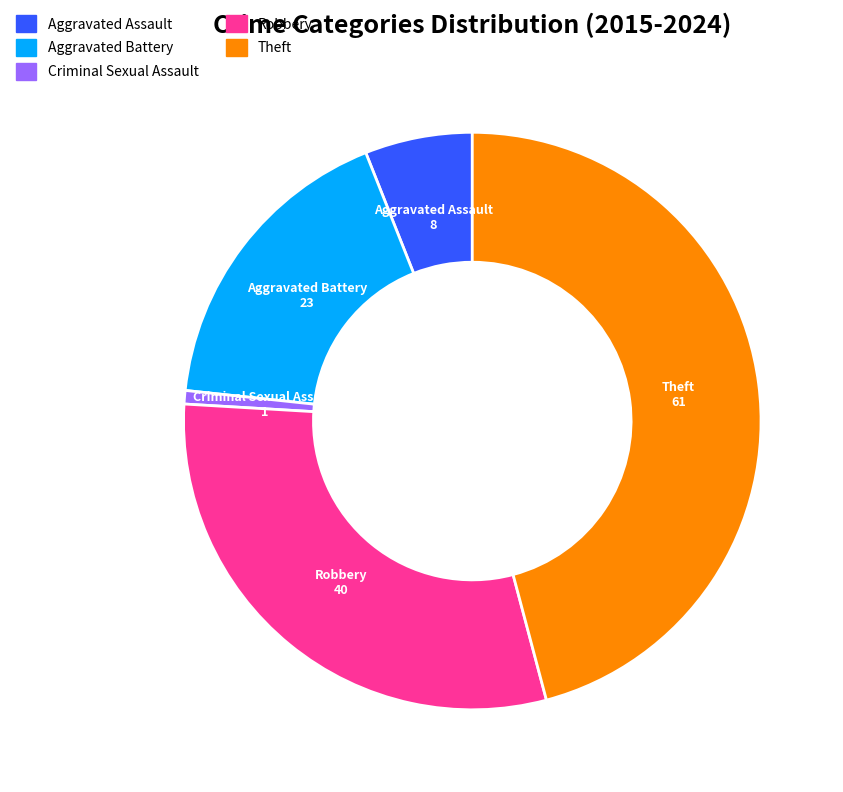

How many segments does this pie chart have?

5